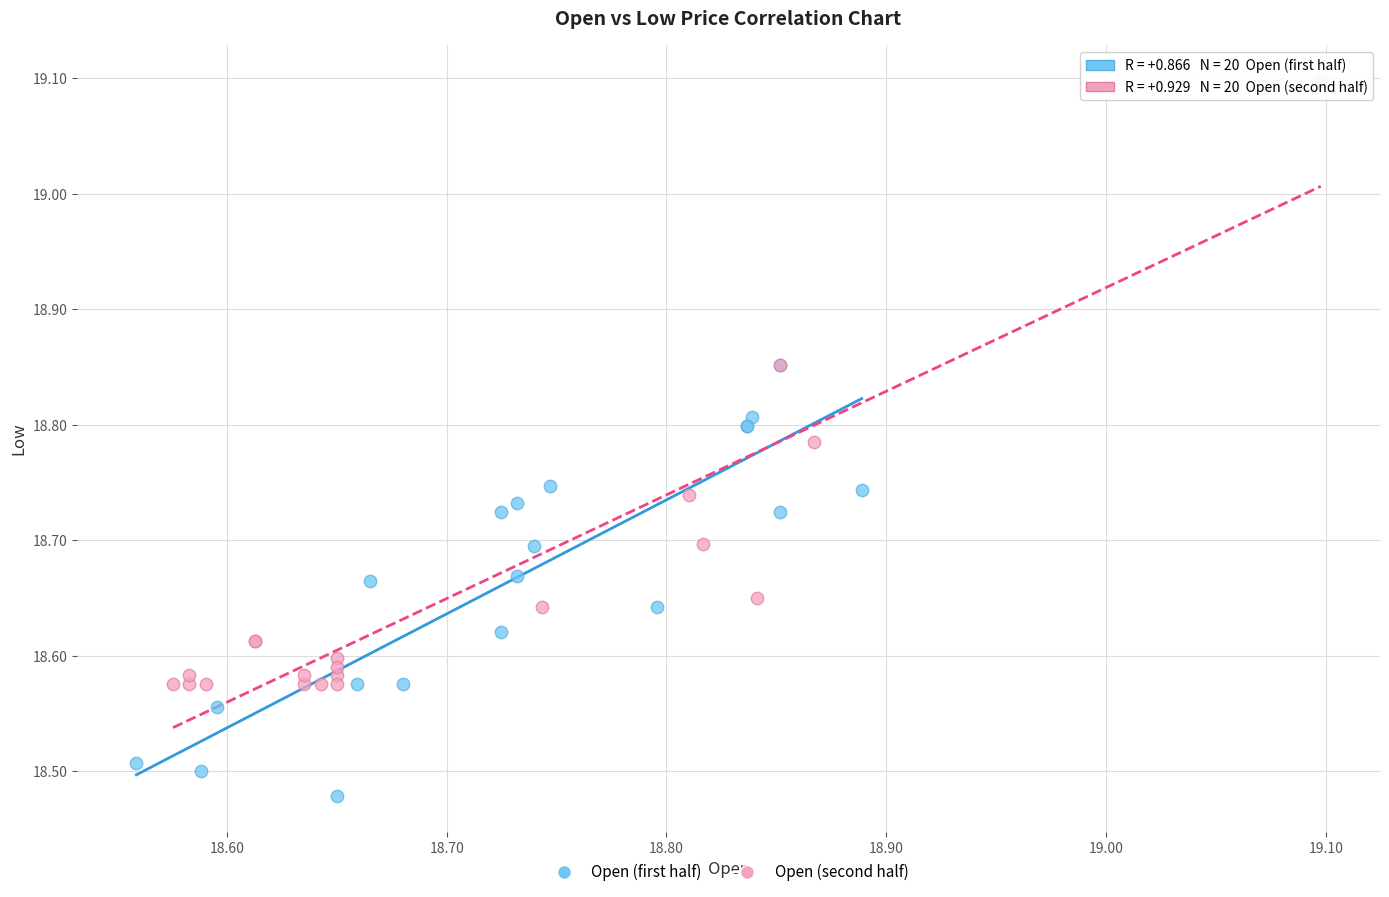

Which series contains the highest Y value?

Open (second half)